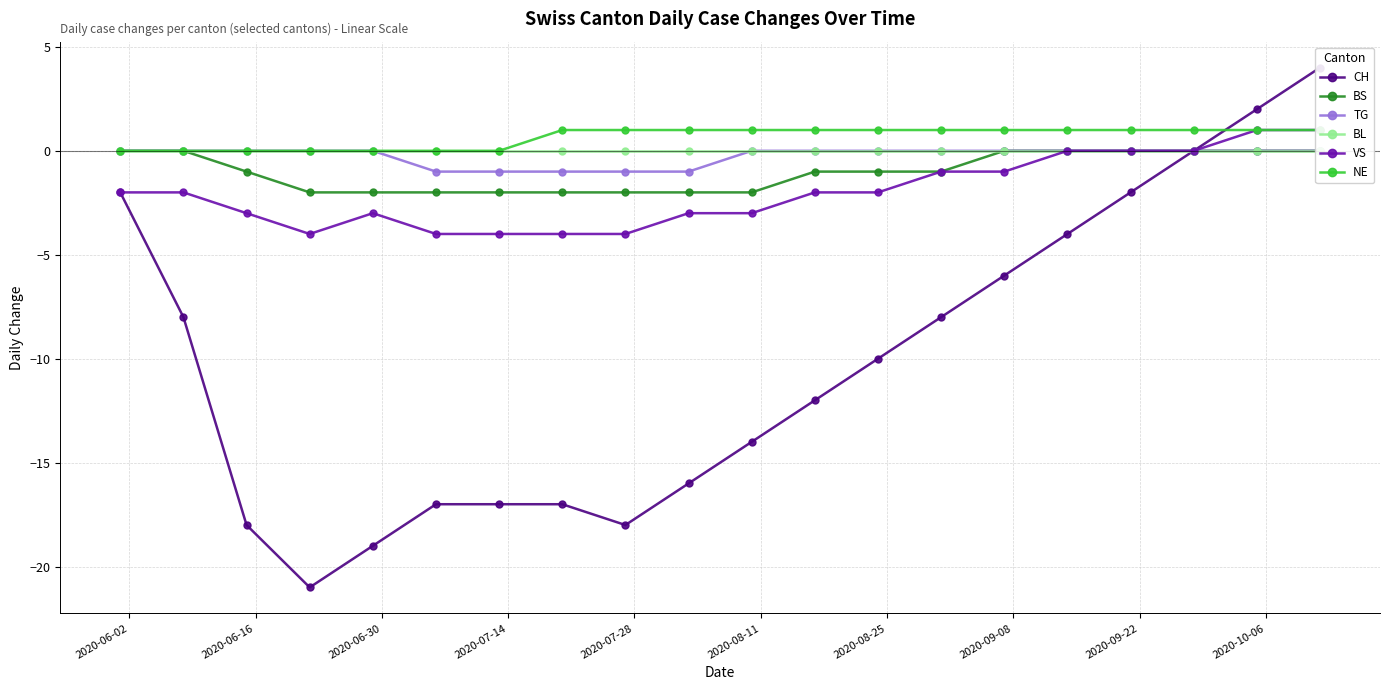

How many lines are shown in the chart?

6